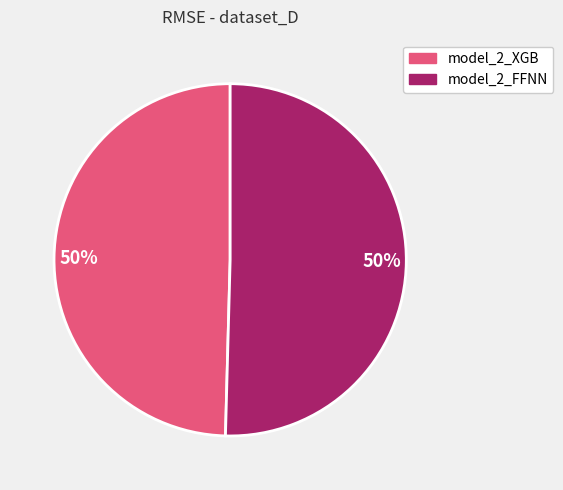

To the nearest percent, what percentage of the pie is model_2_FFNN?

50%